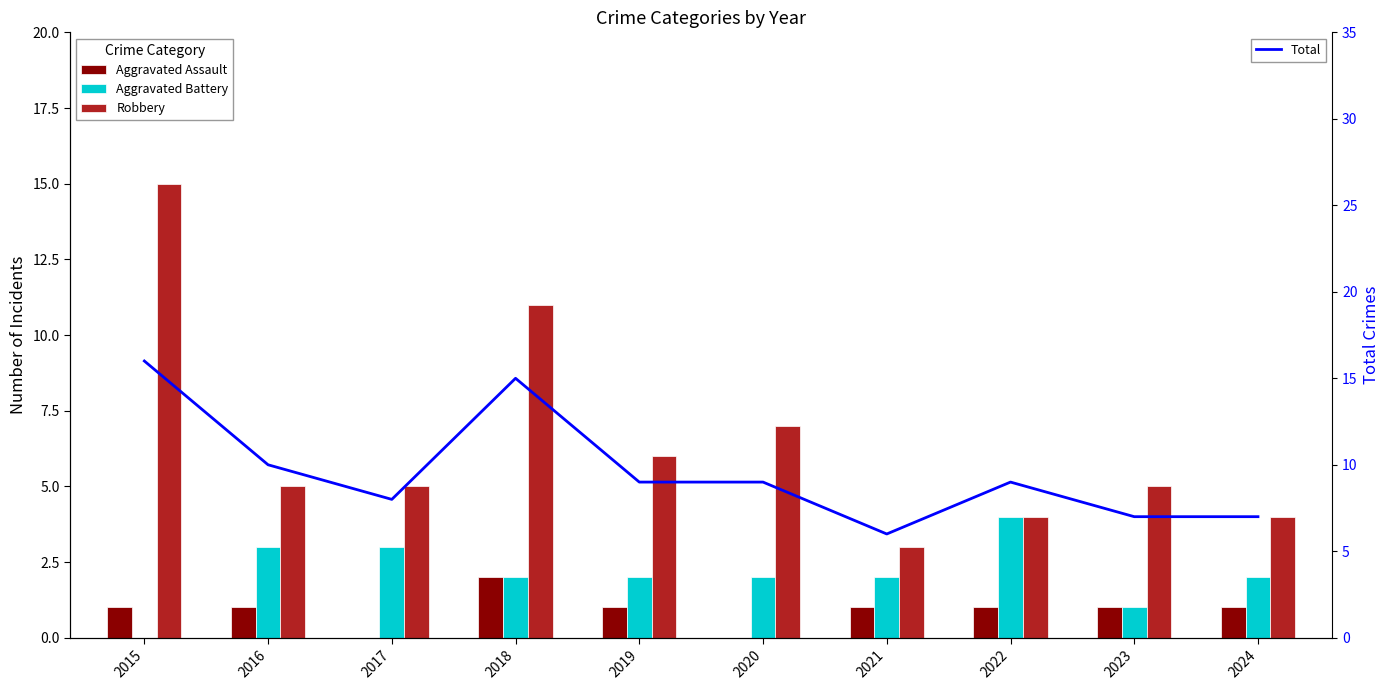

What is the total value across all series at 2019?

18